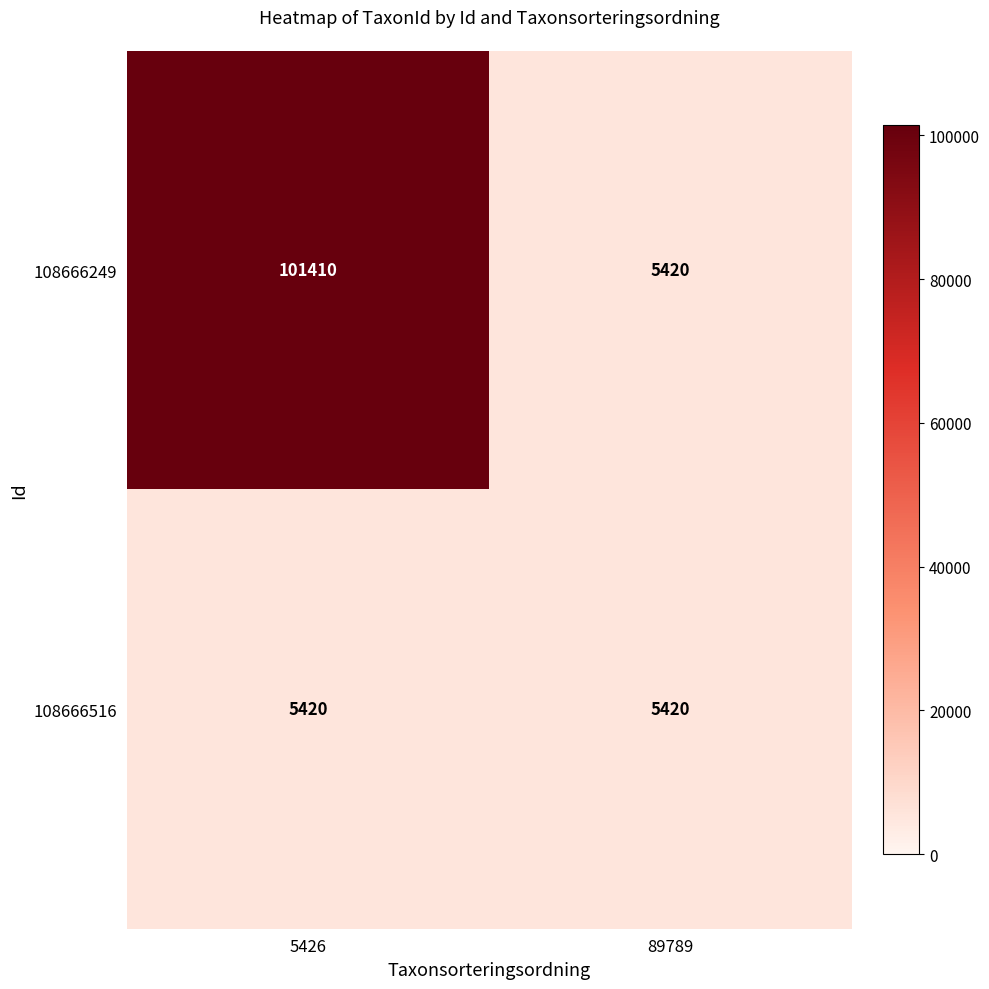

Reading right to left, list all the values displayed in this chart.

108666249: 5420	101410
108666516: 5420	5420